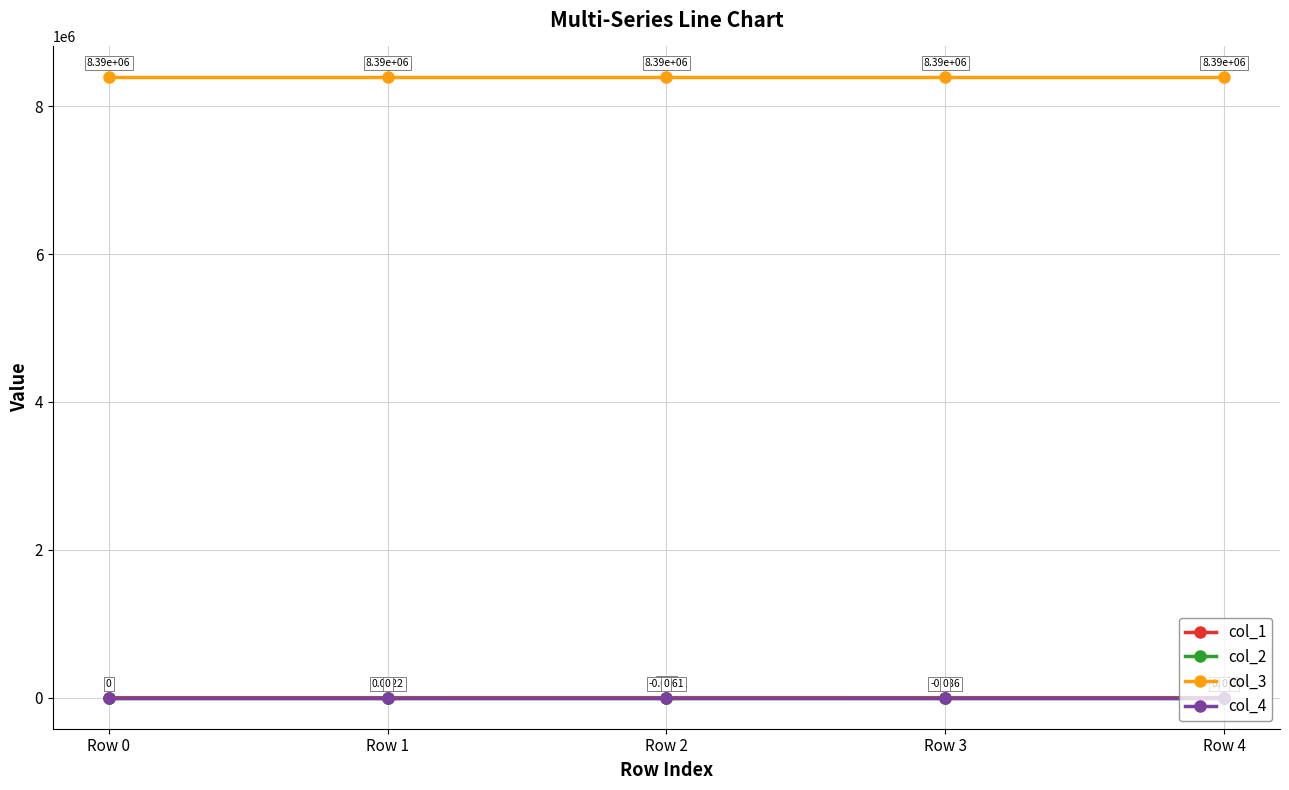

Is the value of col_1 at Row 2 greater than the value of col_3 at Row 3?

No